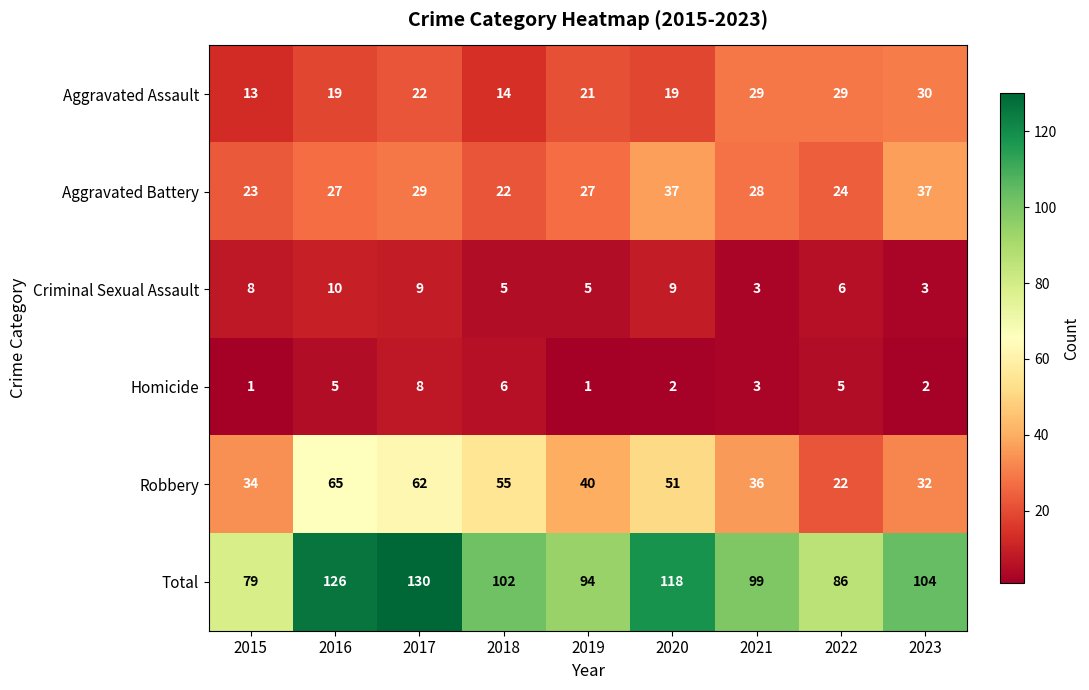

What is the difference between the maximum and second lowest values in the Homicide series?

7